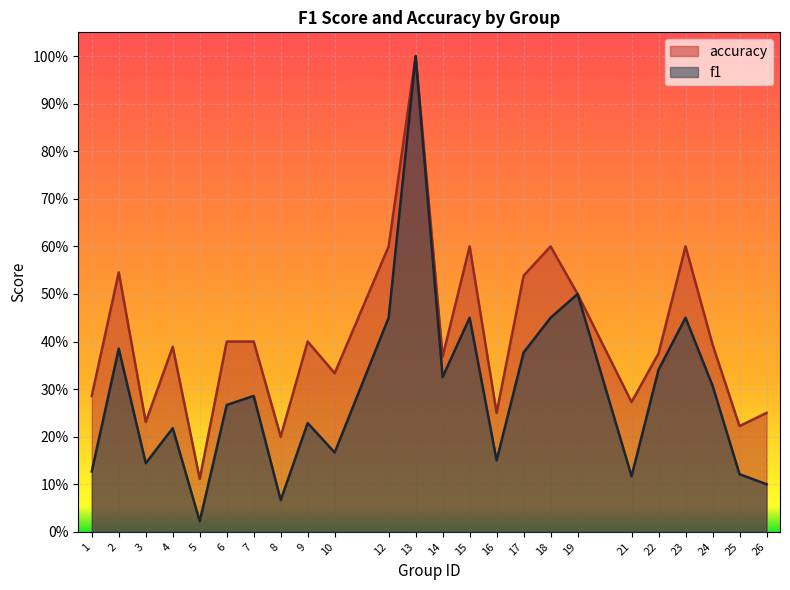

What is the difference between the maximum and minimum values in the f1 series?

1.0